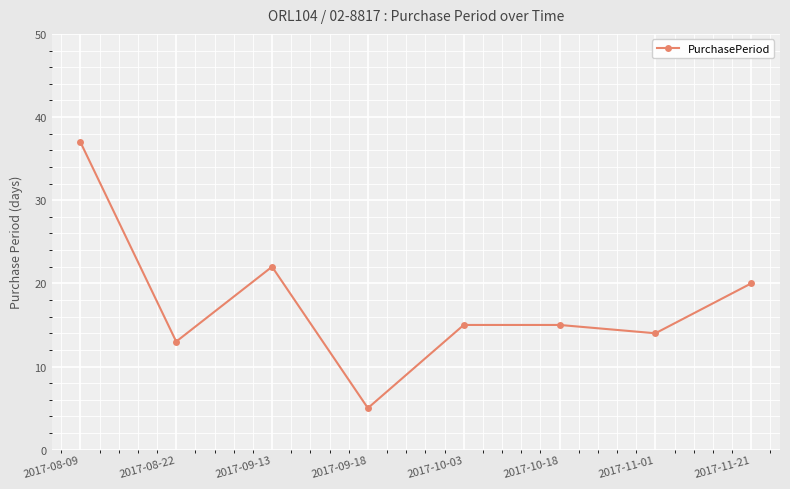

At which category does the data reach its first local valley?

2017-08-22